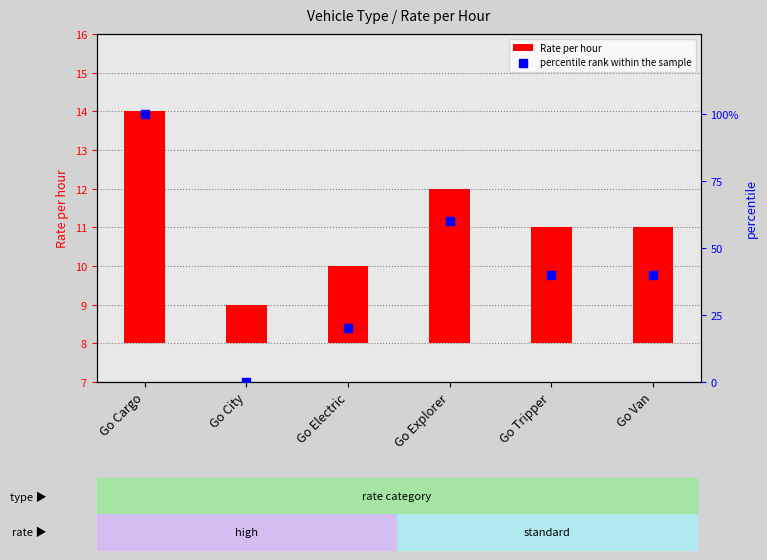

Which series has the largest total across all categories?

percentile rank within the sample